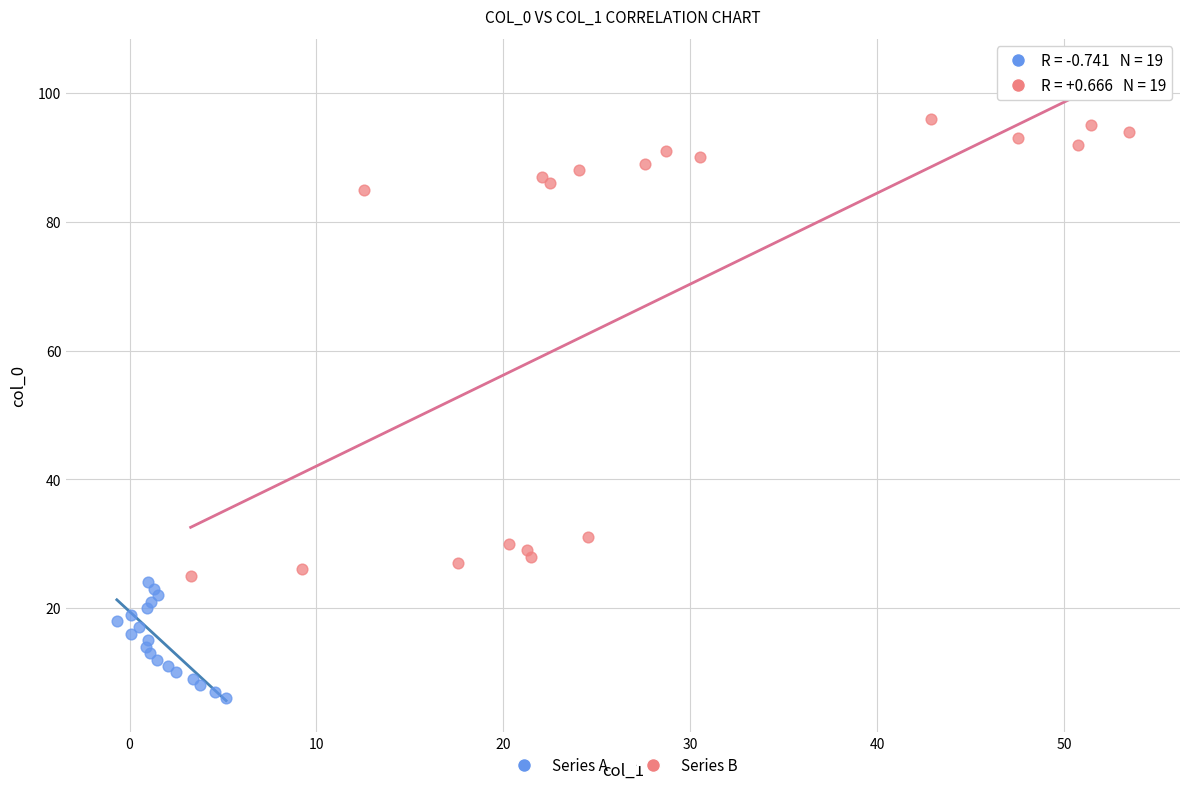

Which series contains the lowest Y value?

Series A